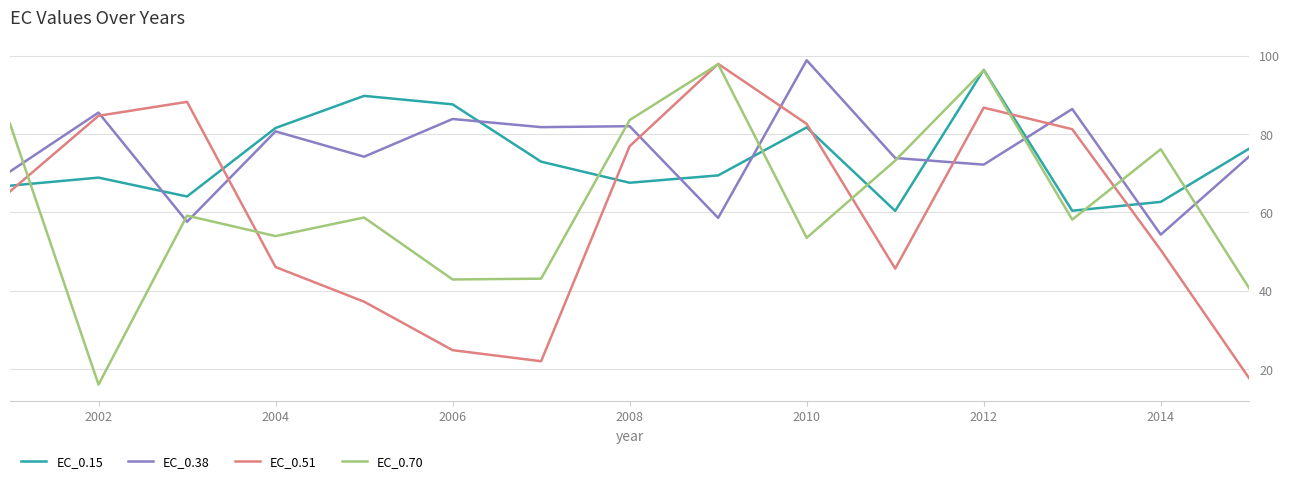

What is the minimum value shown in the chart?

16.0